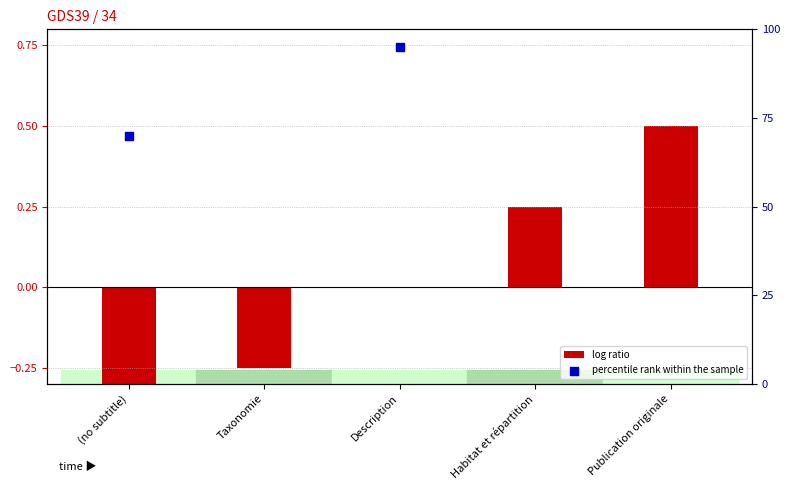

Is the value of log ratio at (no subtitle) greater than the value of percentile rank within the sample at Publication originale?

No